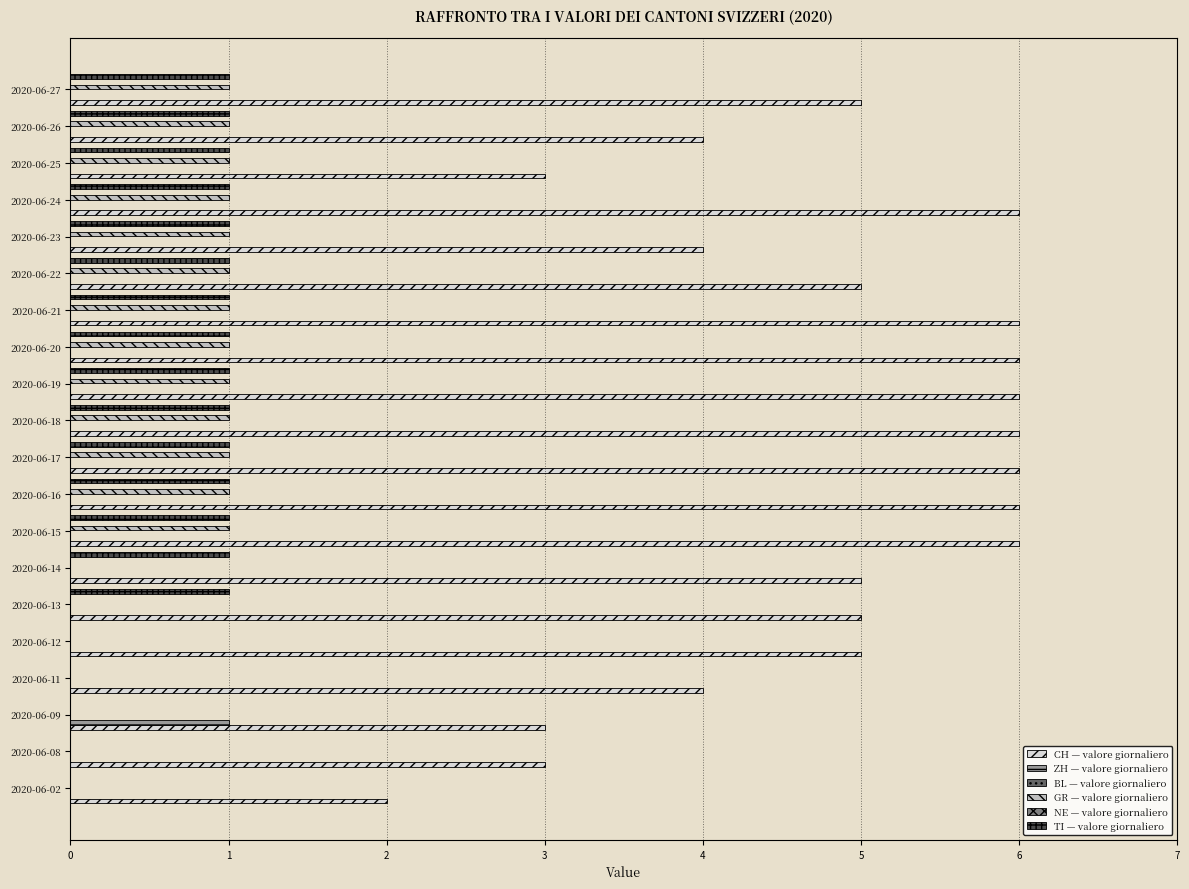

At how many categories does at least one series exceed 3?

16